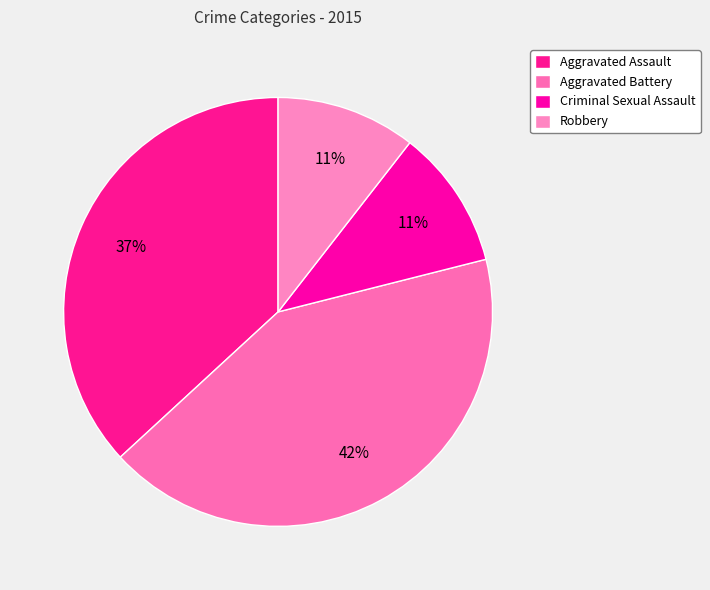

To the nearest percent, what percentage of the pie is Criminal Sexual Assault?

11%